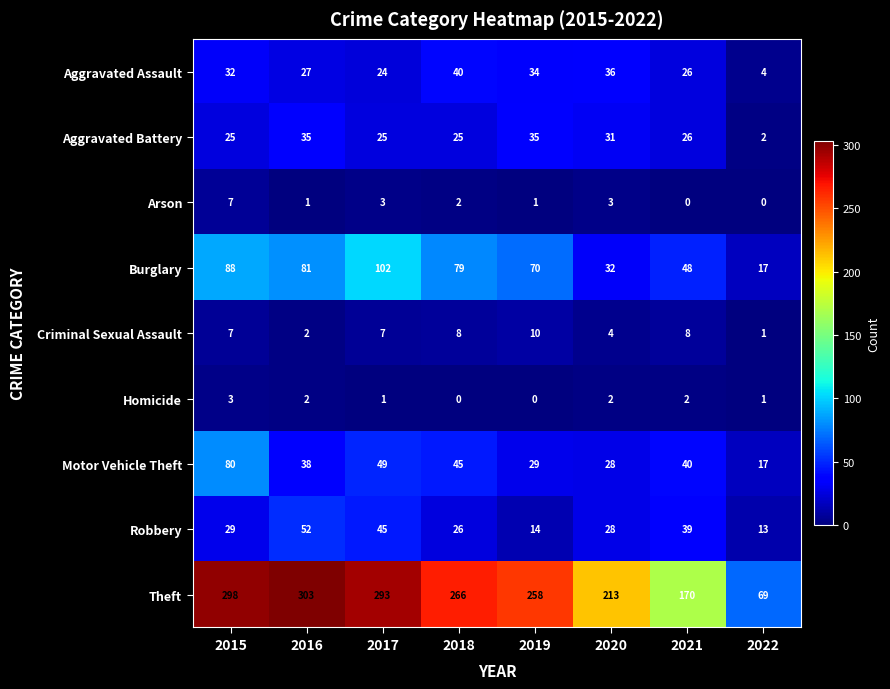

Count the number of data series in this chart.

9